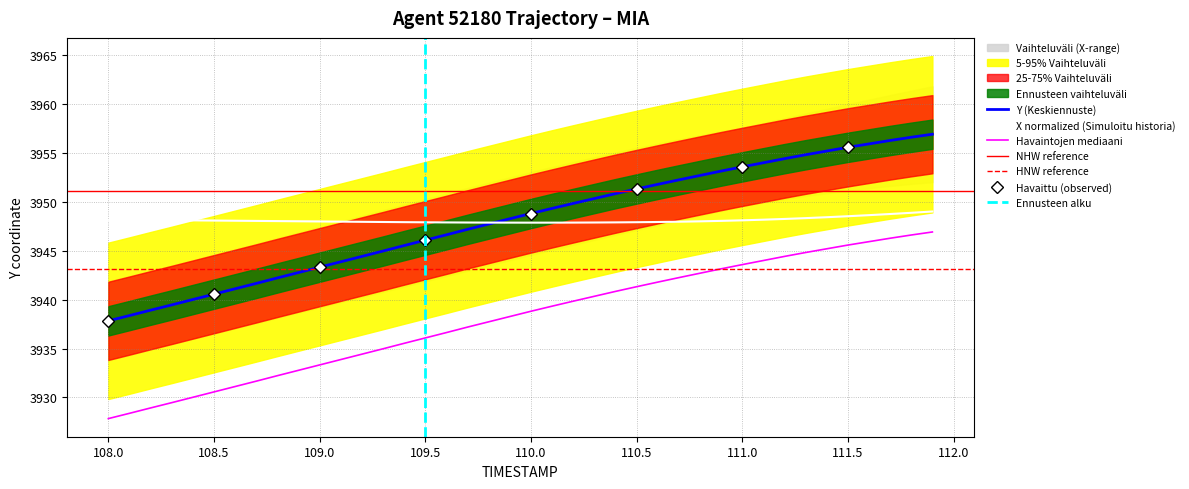

True or false: X normalized (Simuloitu historia) and Havaintojen mediaani cross at least once.

False